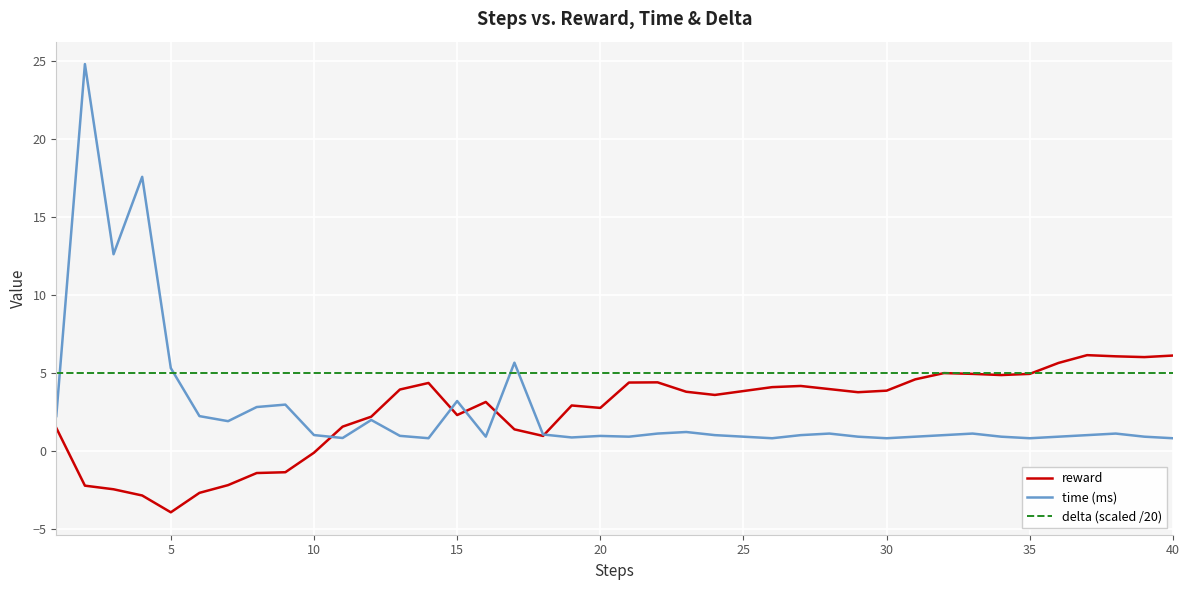

What are all the series names shown in the legend?

reward, time (ms), delta (scaled /20)